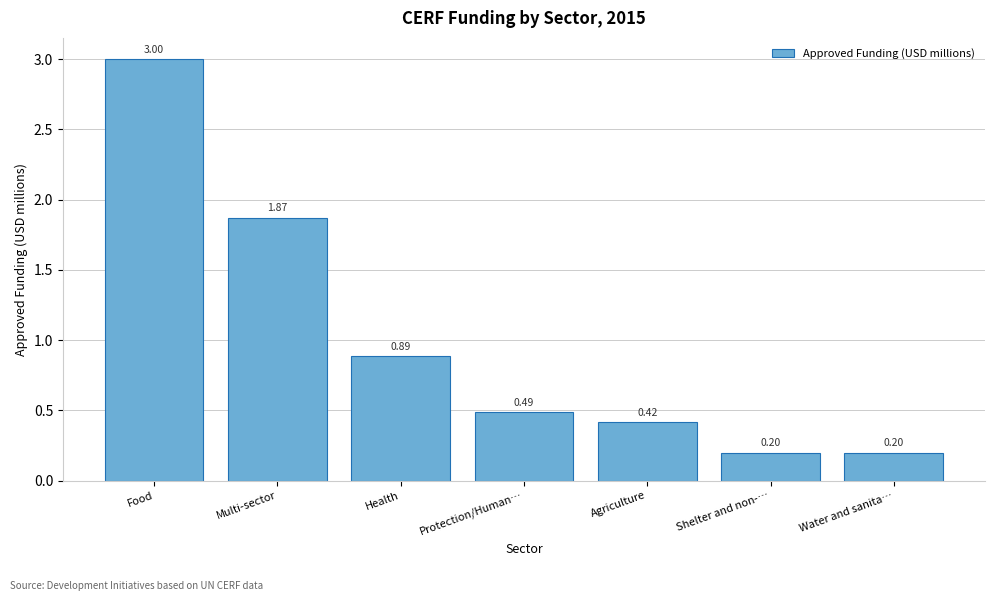

What is the label of the 5th bar from the right?

Health